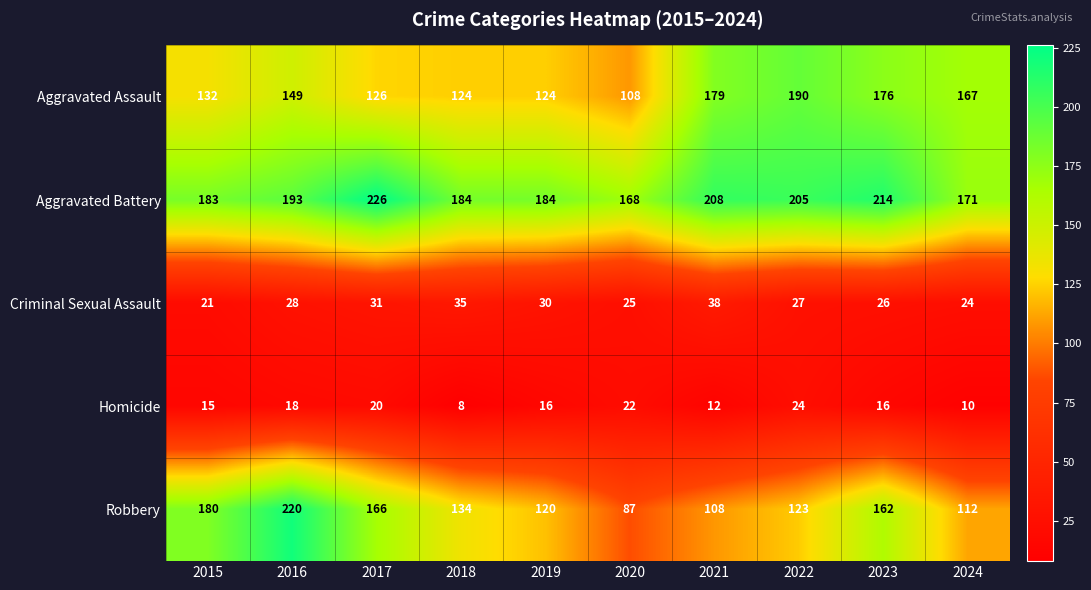

How many distinct data groups are displayed?

5